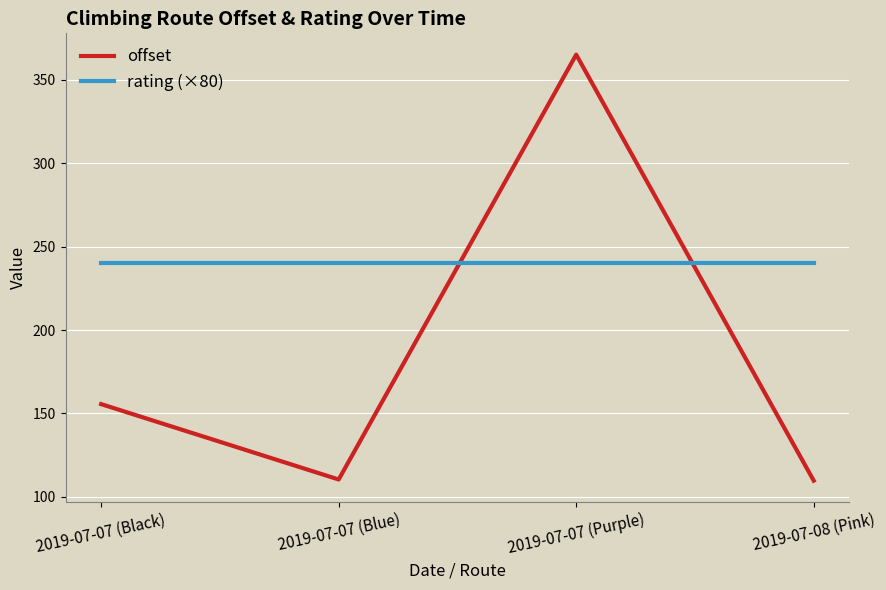

What is the average value of the rating (×80) series?

240.0